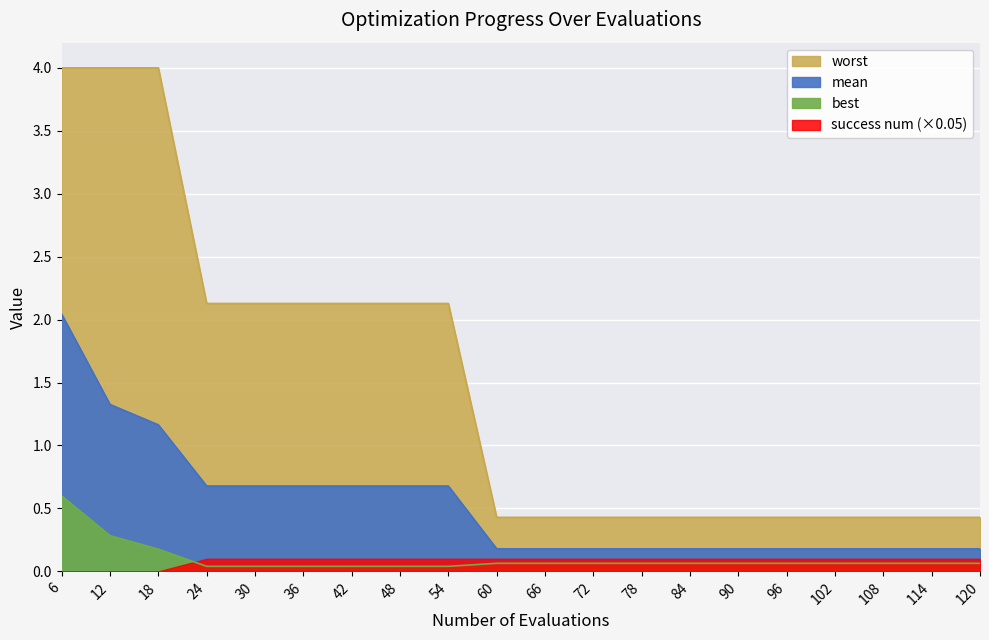

Between 30 and 6, which is larger?

6